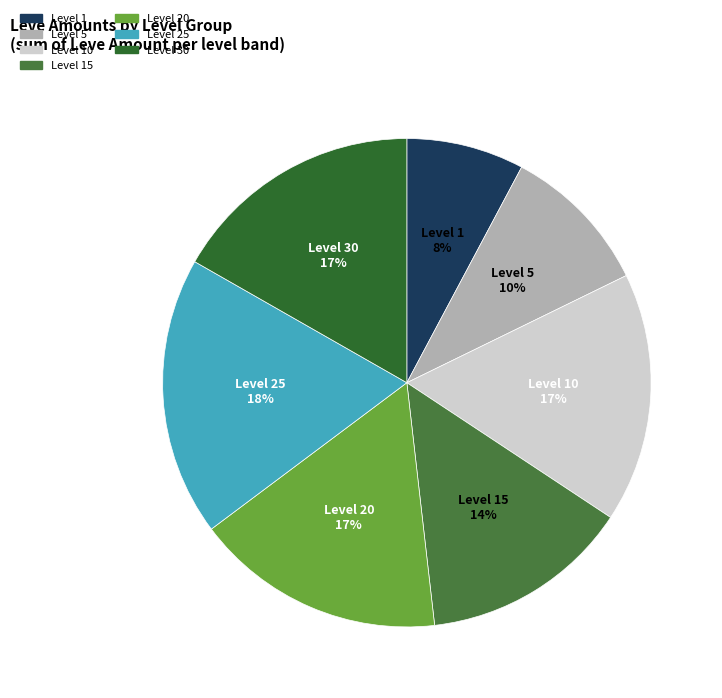

Which category has the biggest portion of the pie?

Level 25